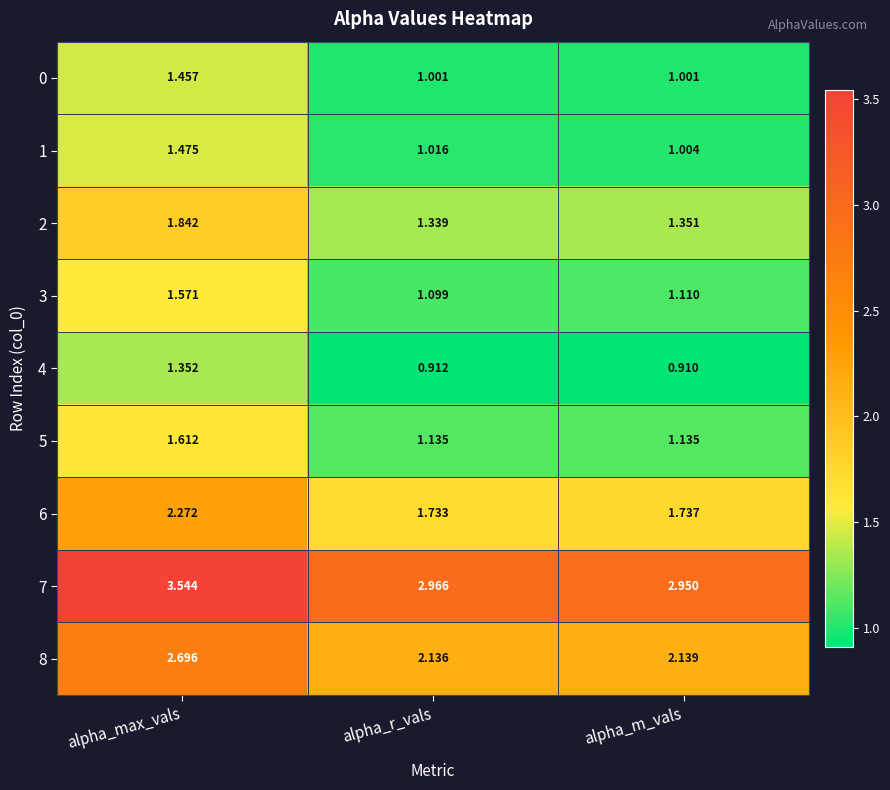

Rank the categories by 4 value from highest to lowest.

alpha_max_vals, alpha_r_vals, alpha_m_vals